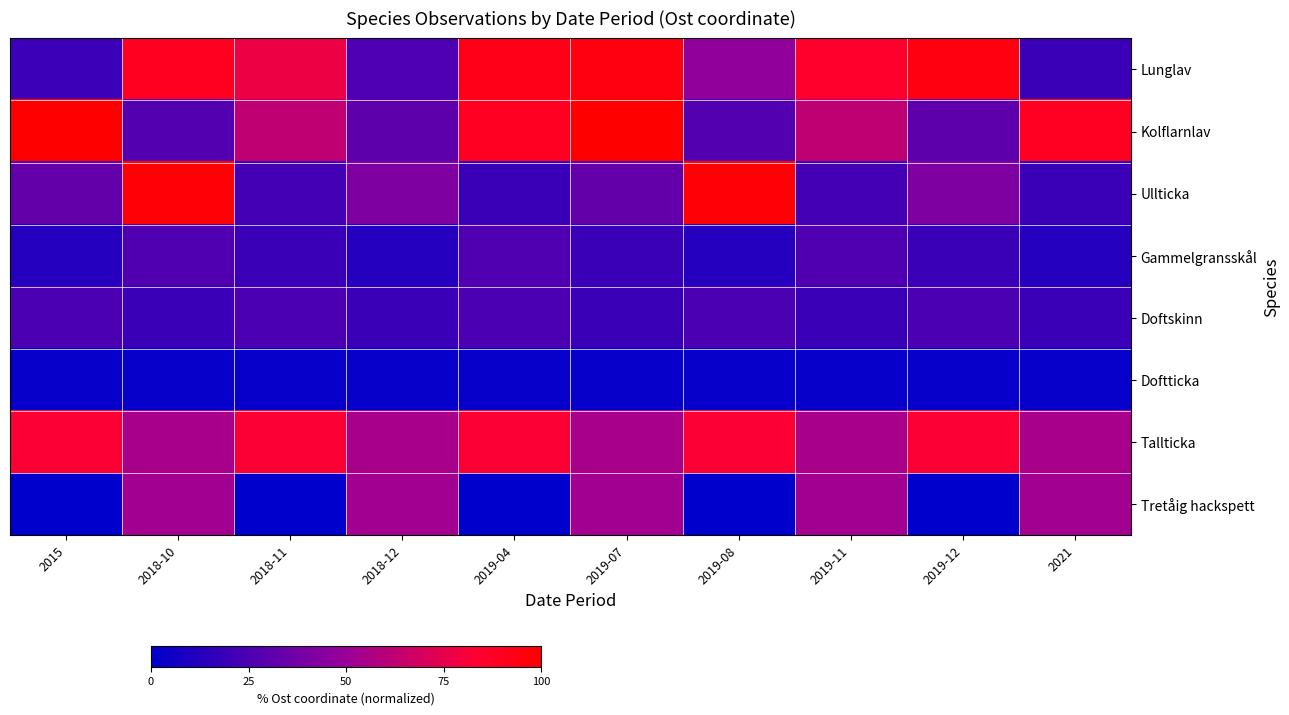

Which series has the widest spread of values?

Ullticka